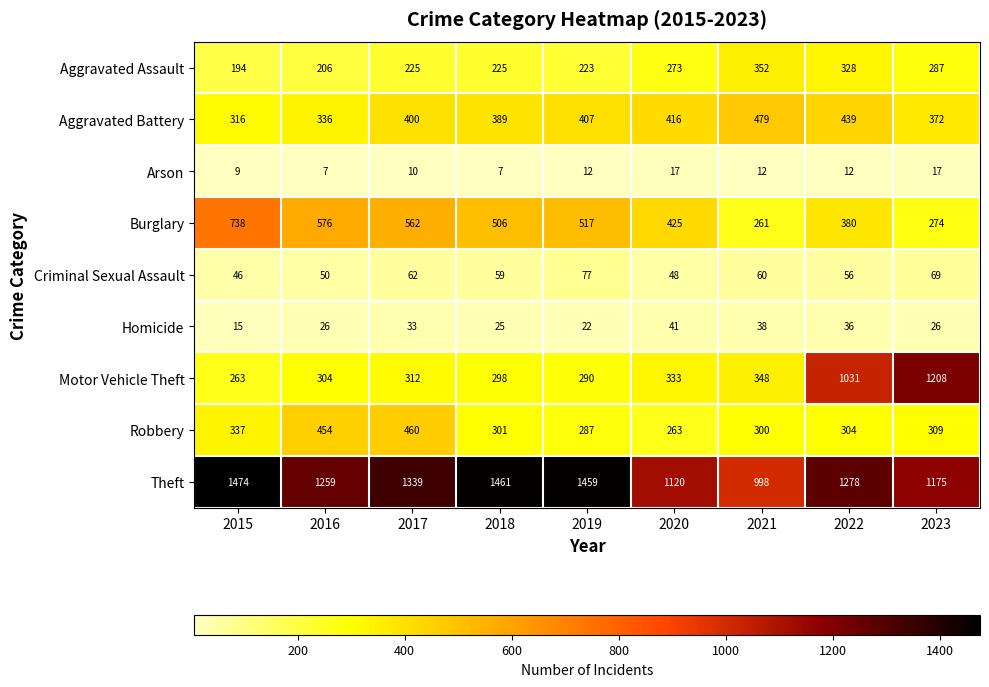

What is the average value of the Homicide series?

29